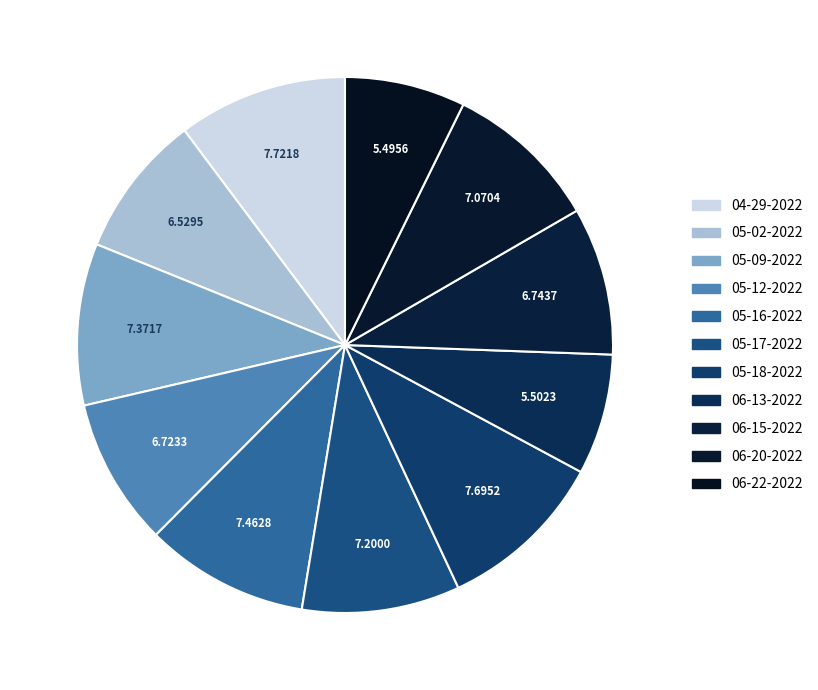

How many slices are in this pie chart?

11